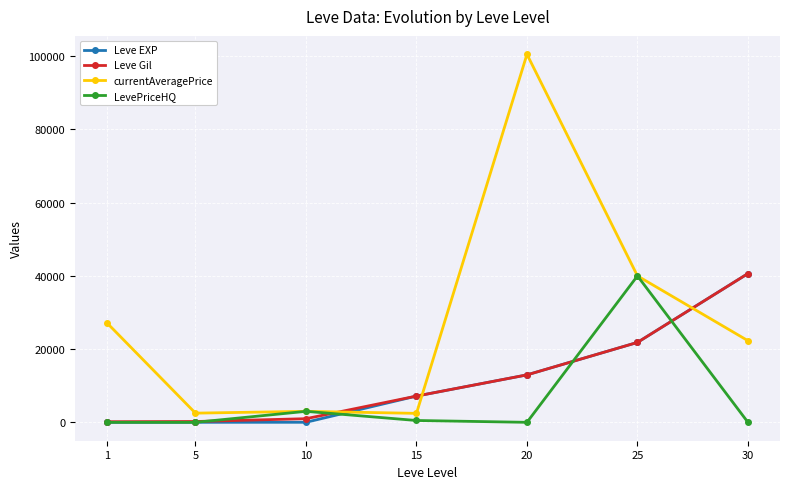

What are all the series names shown in the legend?

Leve EXP, Leve Gil, currentAveragePrice, LevePriceHQ